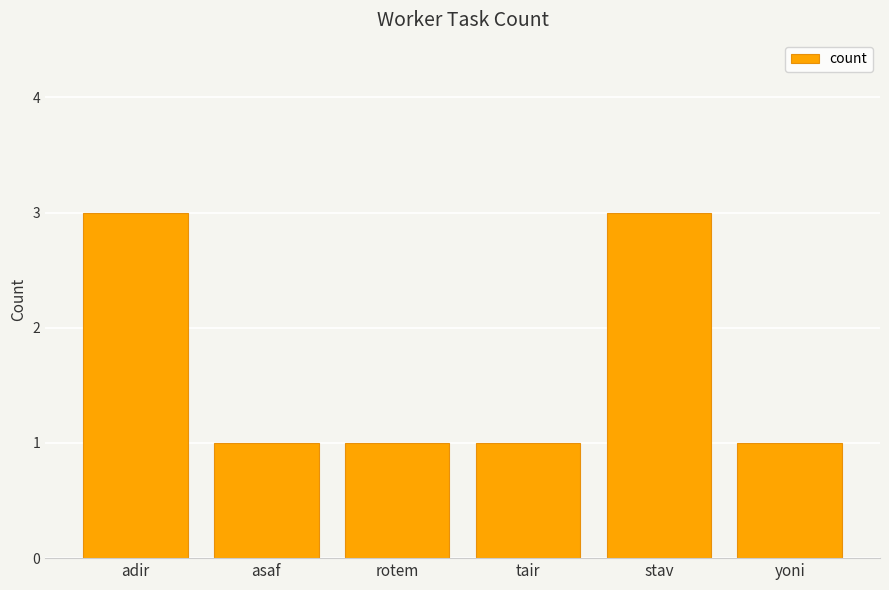

What is the greatest value displayed?

3